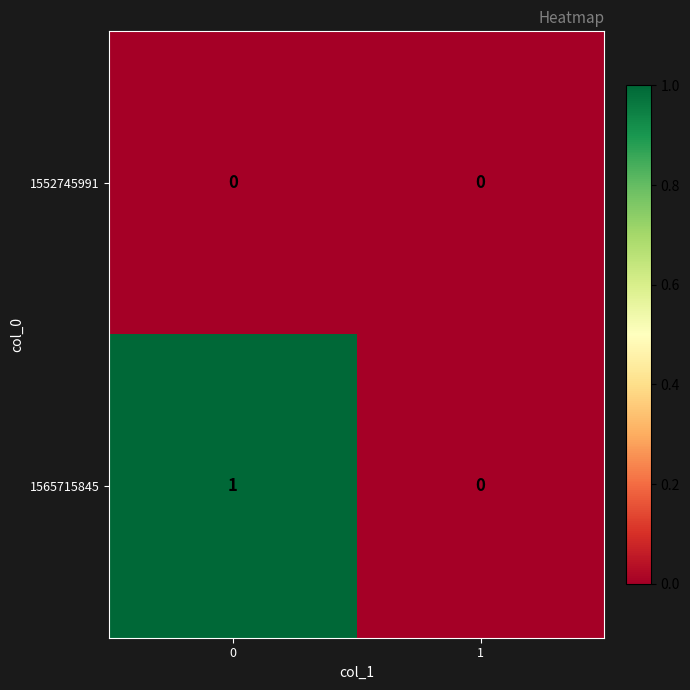

The value of 1565715845 at 0 is 1. True or false?

True